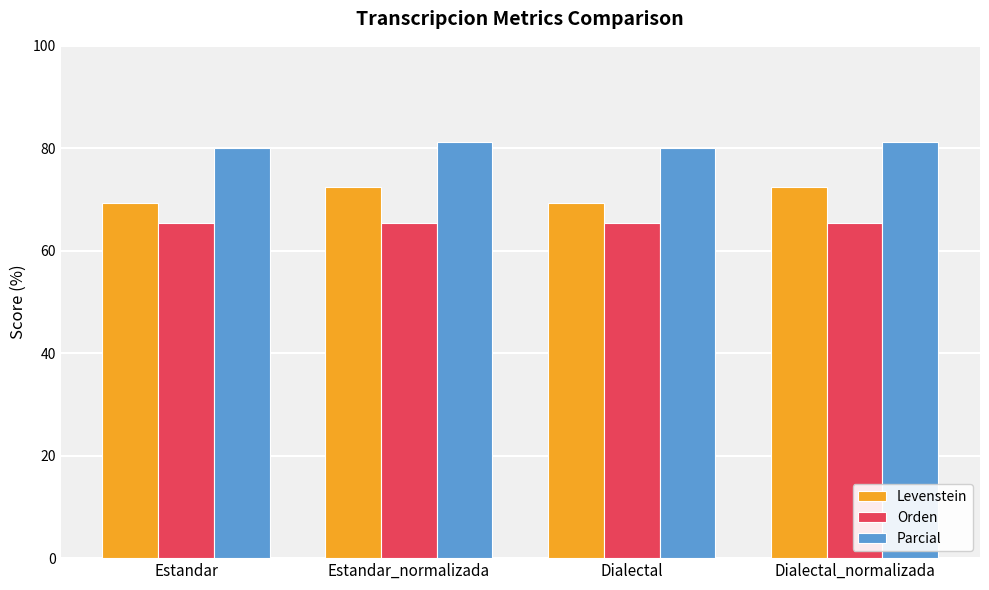

What is the value of the Levenstein bar at the 1st from the left?

69.4